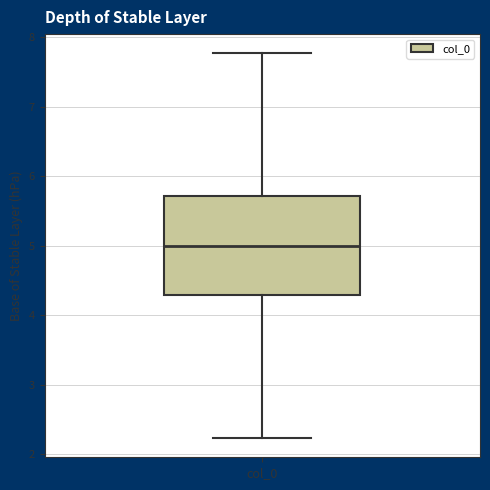

Read this box plot against the y-axis: the position of the median line, the range covered by the box, and the ends of both whiskers. The values are not printed on the chart, so give them approximately, as read against the axis.

median 5.0, box 4.3 to 5.7, whiskers 2.2 to 7.8